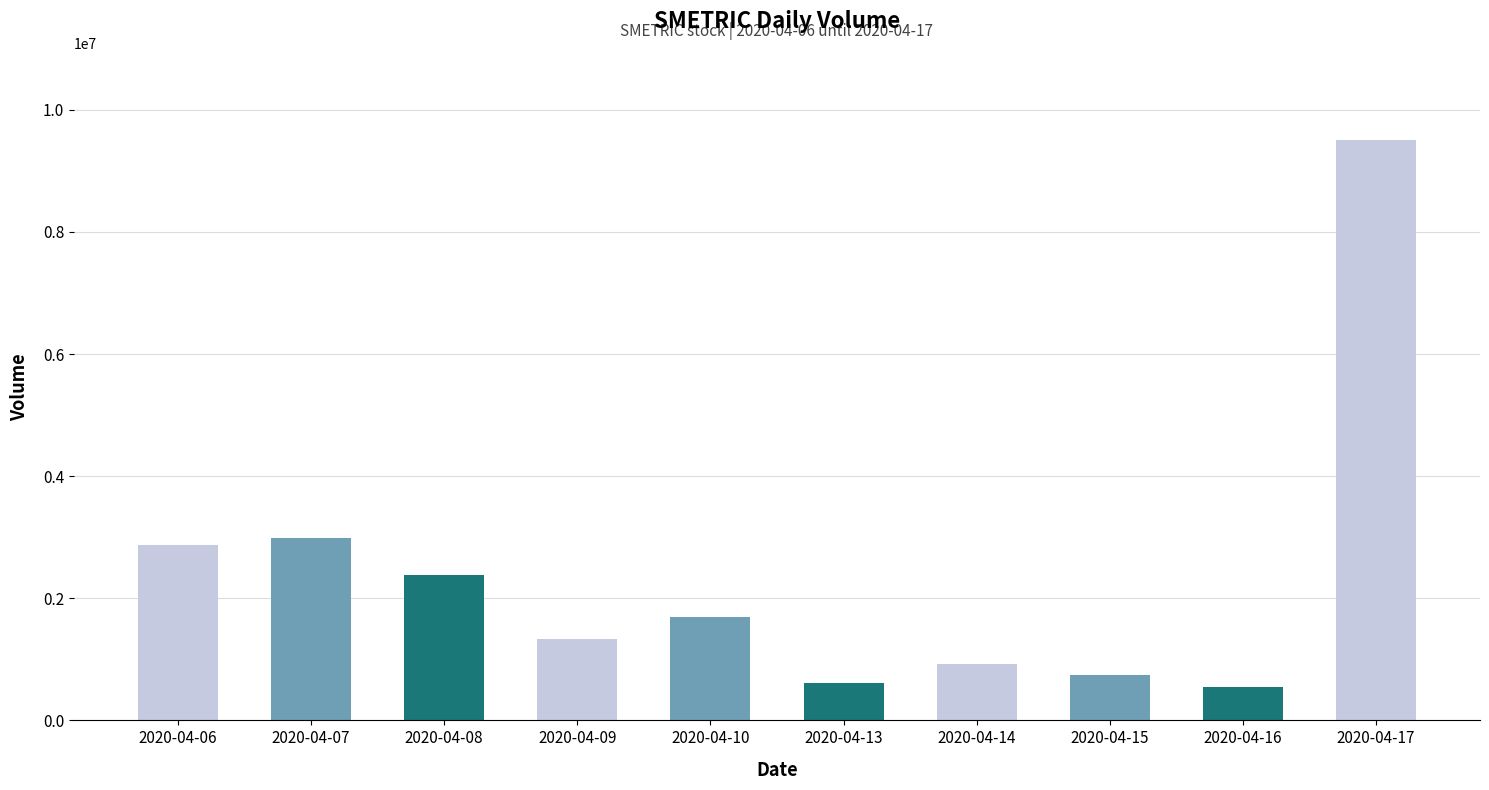

True or false: the data shows 615000 at 2020-04-13.

True